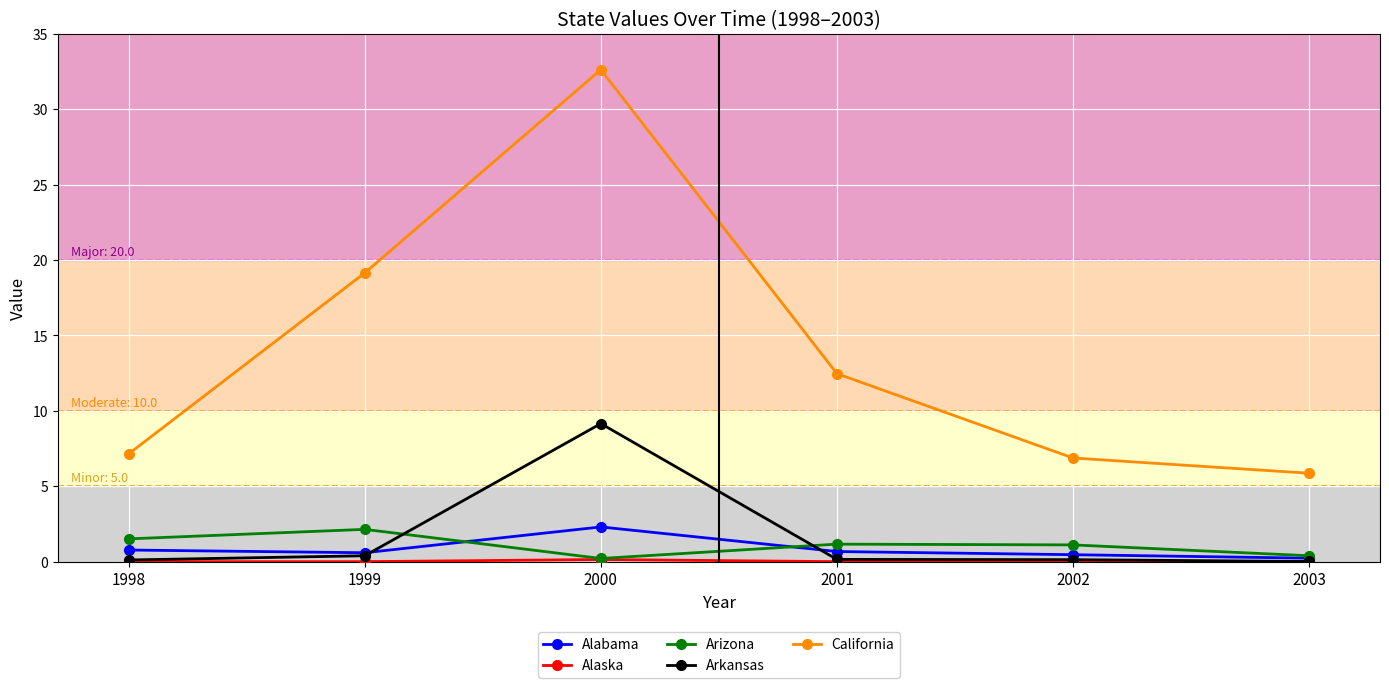

The Arkansas series shows 0.1 at 2002. True or false?

True